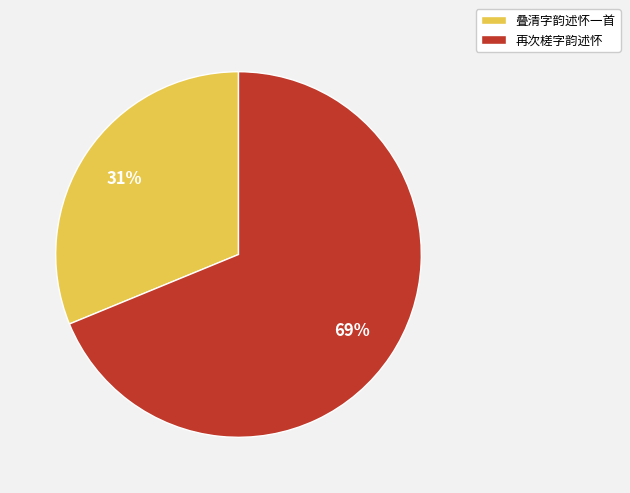

Which has a higher value, 再次槎字韵述怀 or 叠清字韵述怀一首?

再次槎字韵述怀